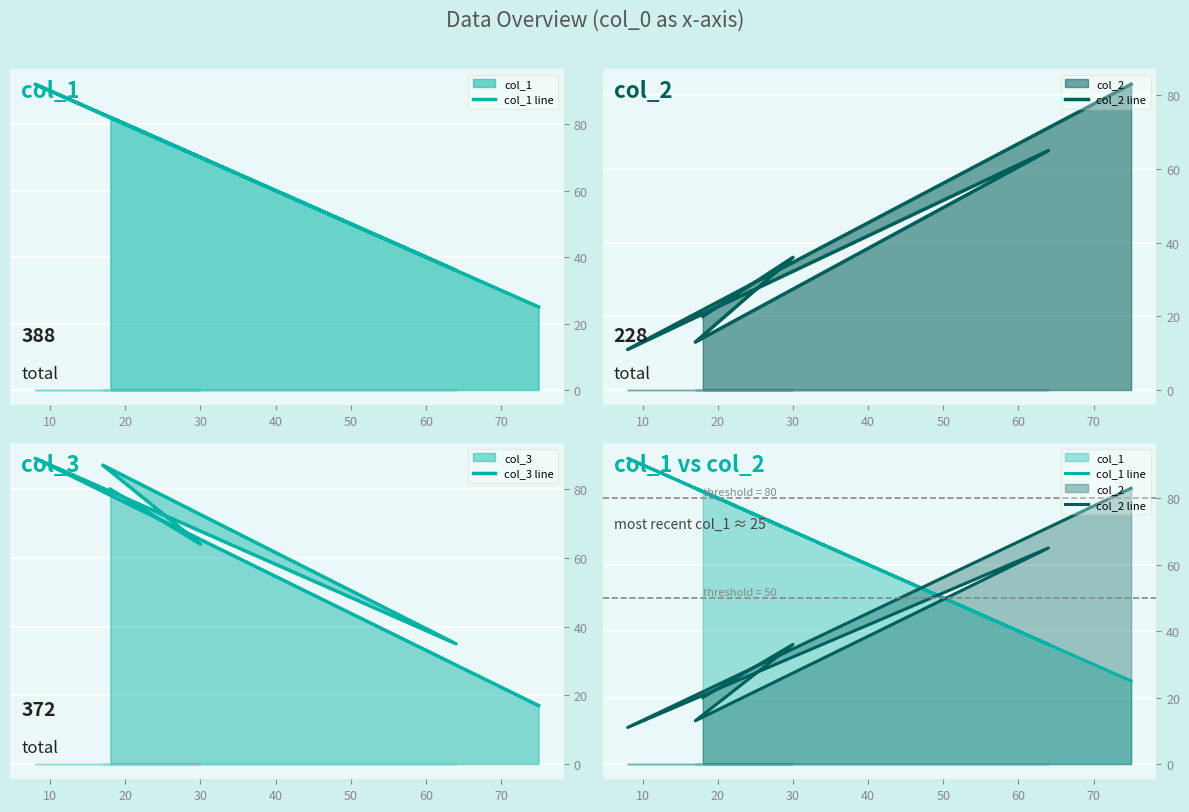

How many interior local valleys does the col_3 line series have?

2